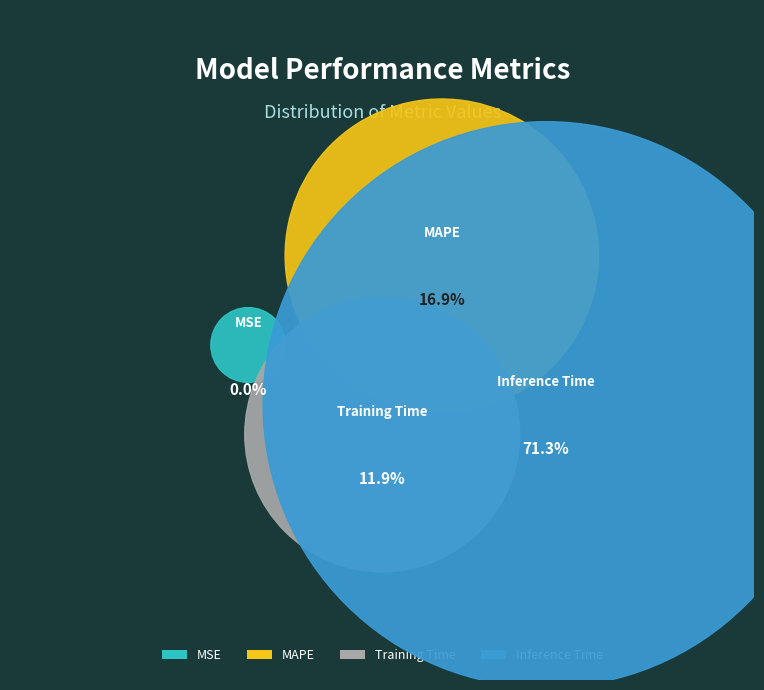

To the nearest percent, what portion does Training Time represent?

12%